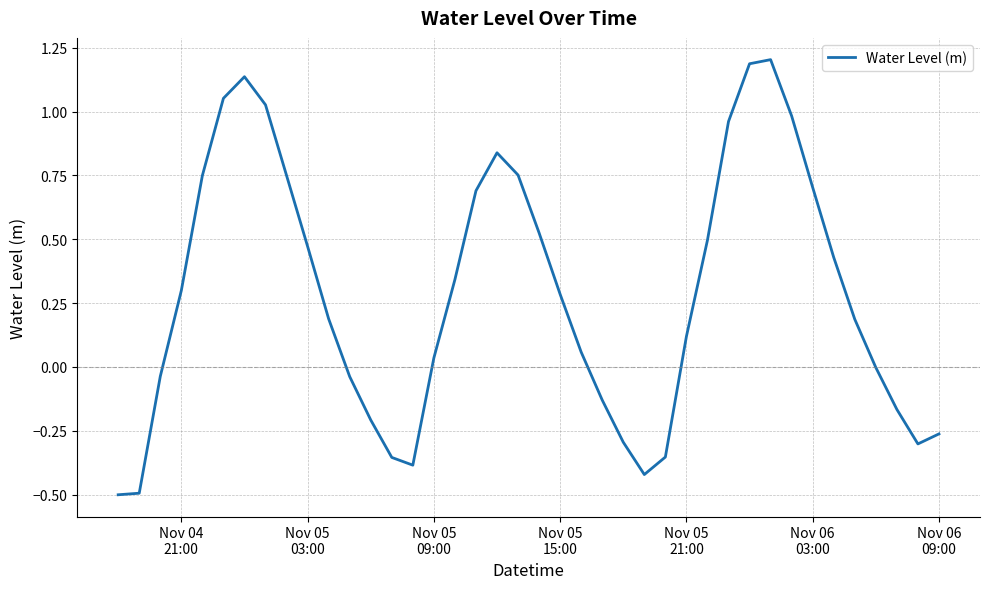

What is the difference between the maximum and minimum values?

1.7